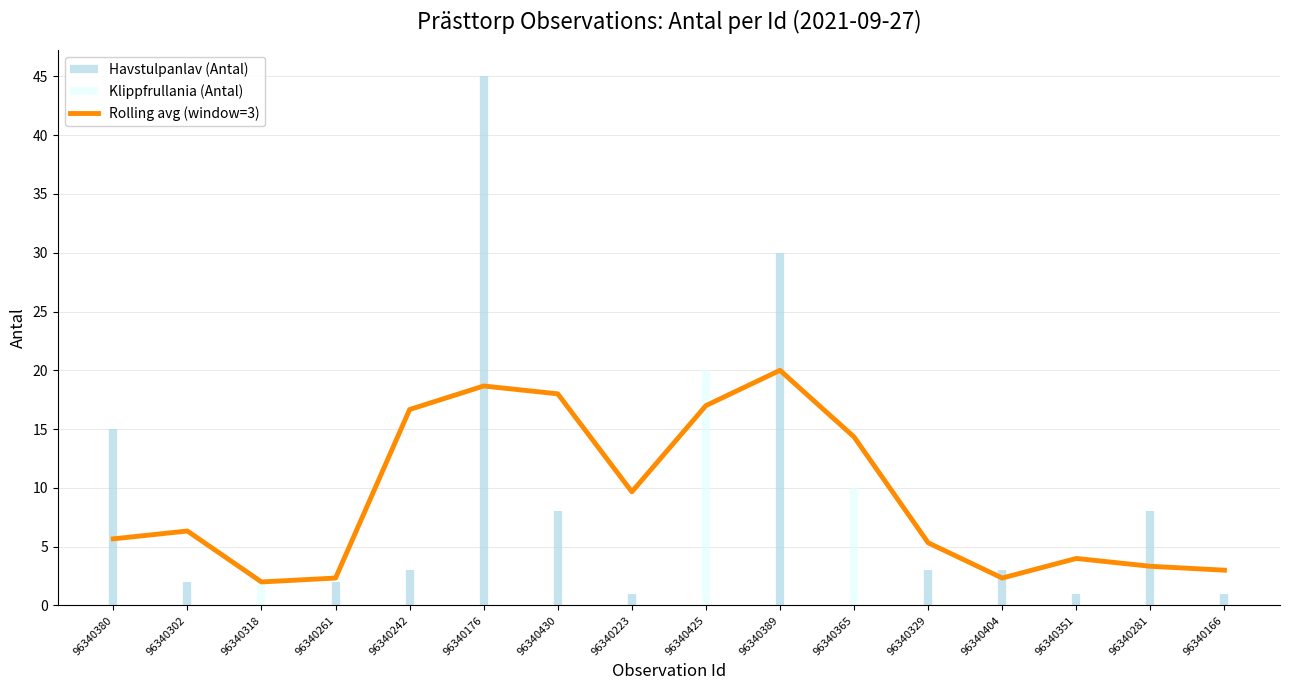

What is the minimum value shown in the chart?

2.0